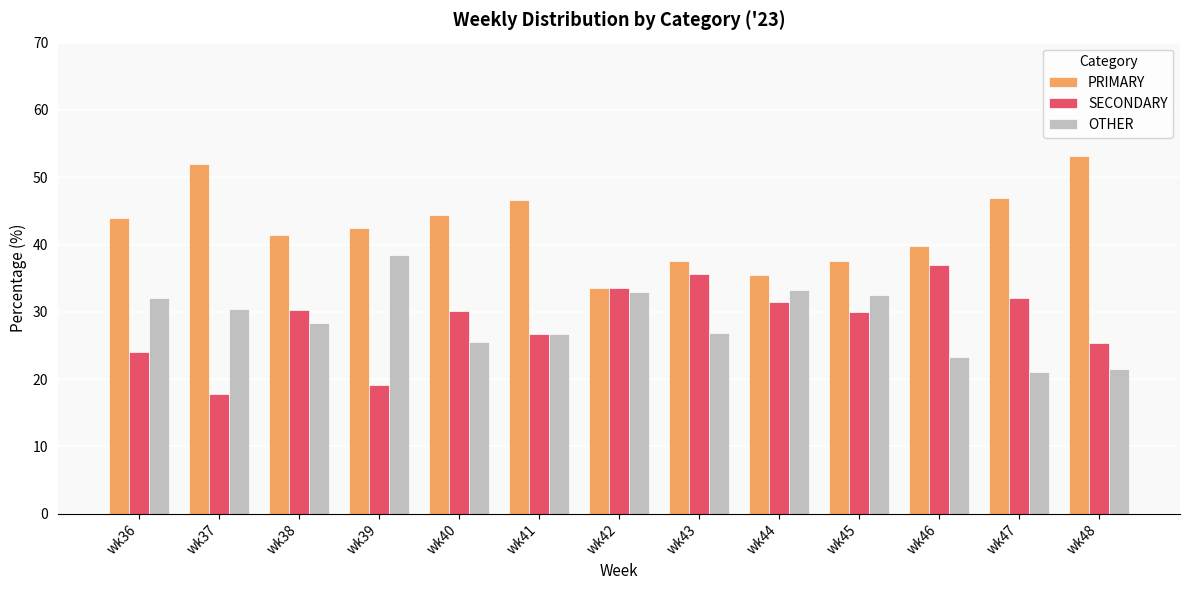

Is it true that PRIMARY equals 51.9 at wk37?

True